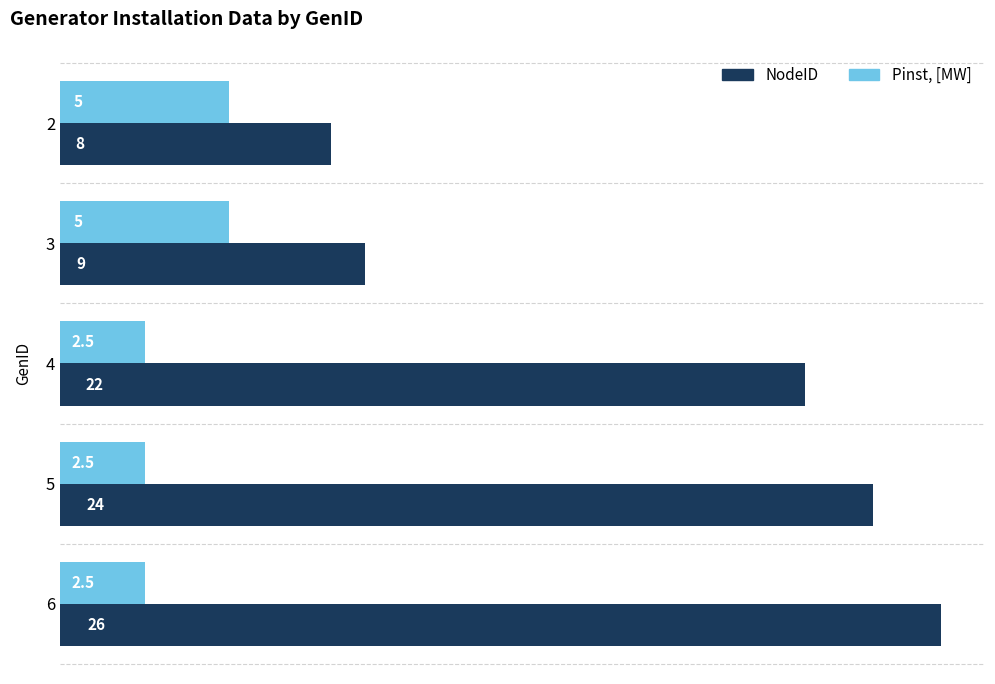

What is the average value of the NodeID series?

17.8